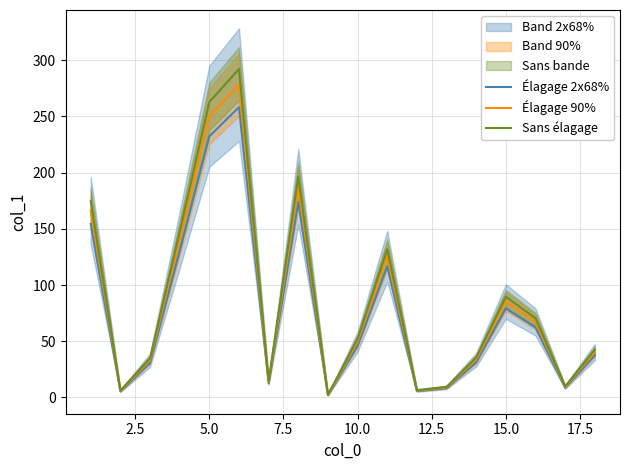

True or false: Sans élagage has a value of 61.9 at 15.0.

False